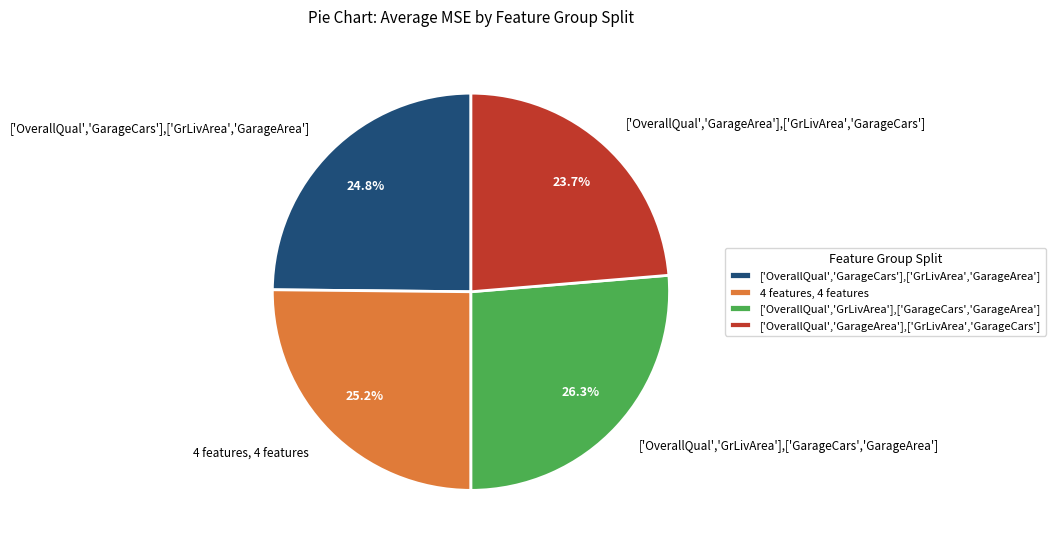

To the nearest percent, what percentage of the pie is ['OverallQual','GarageArea'],['GrLivArea','GarageCars']?

24%